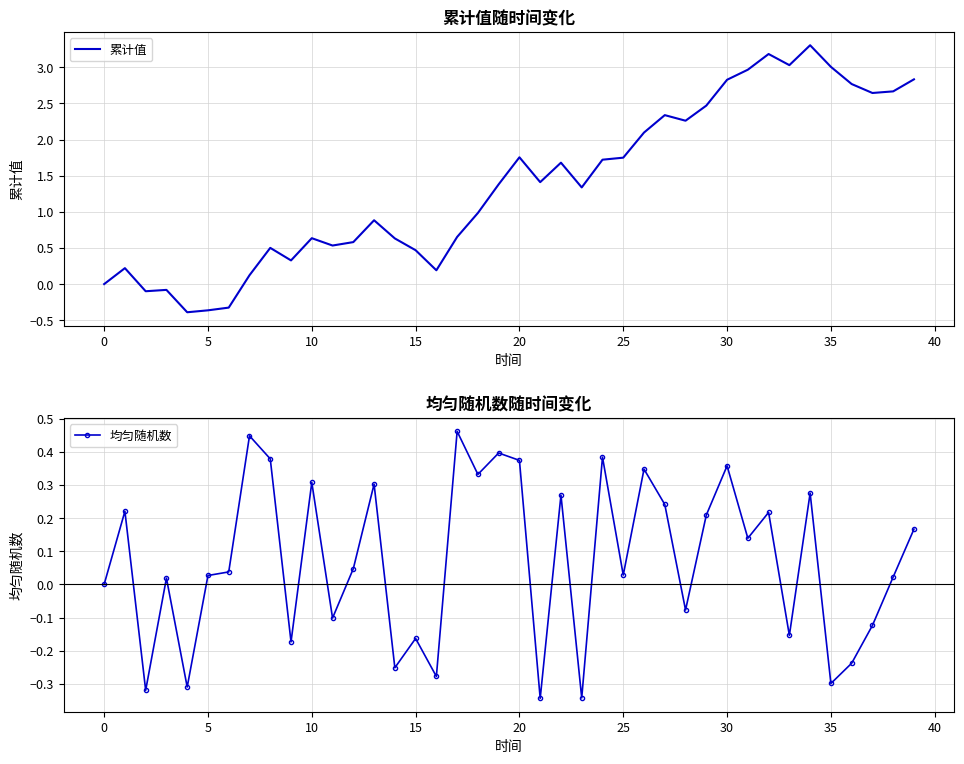

Count the number of data series in this chart.

2